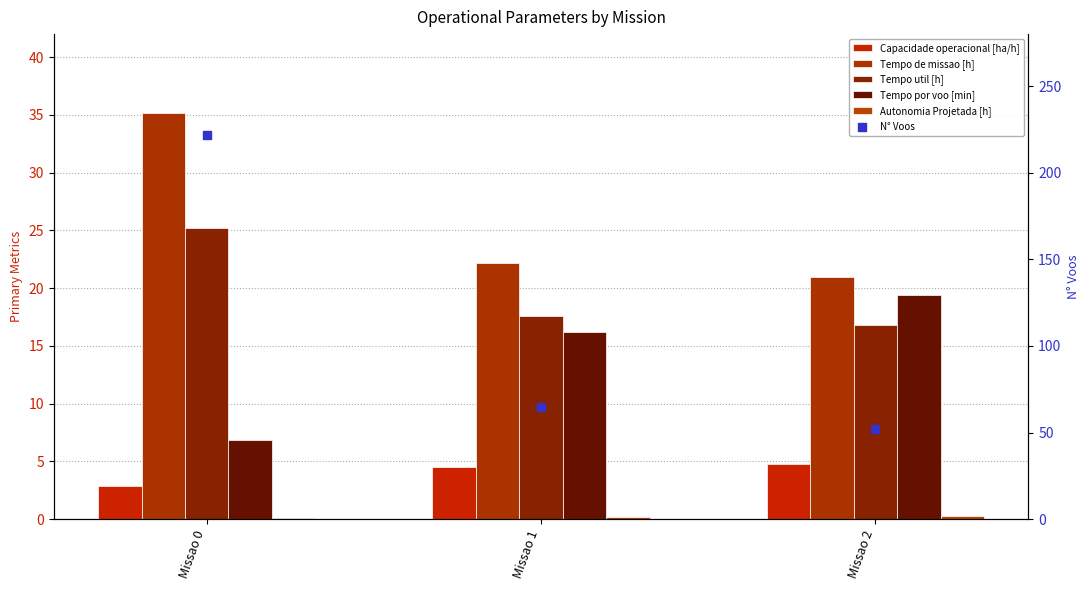

Which series reaches the maximum Y coordinate?

N° Voos